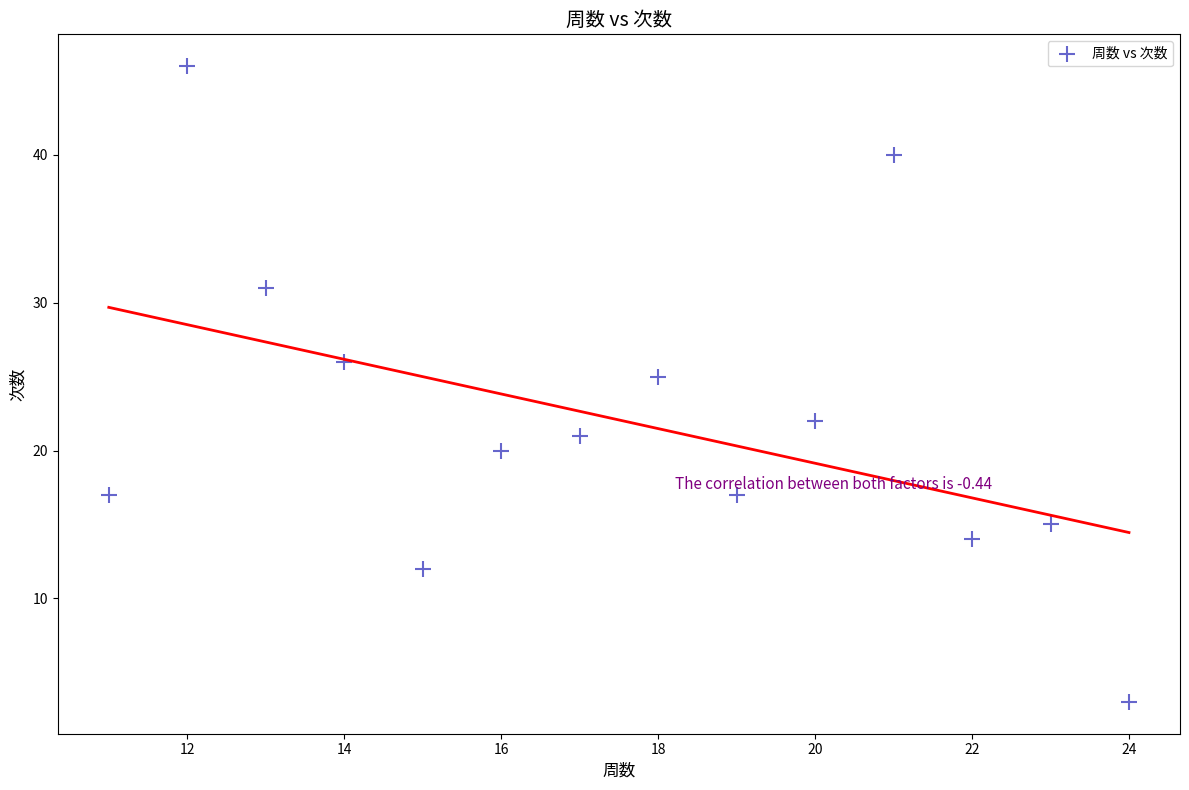

What is the range of Y values (max minus min)?

43